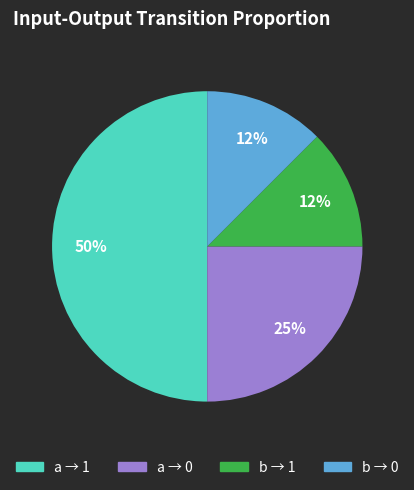

How many segments does this pie chart have?

4